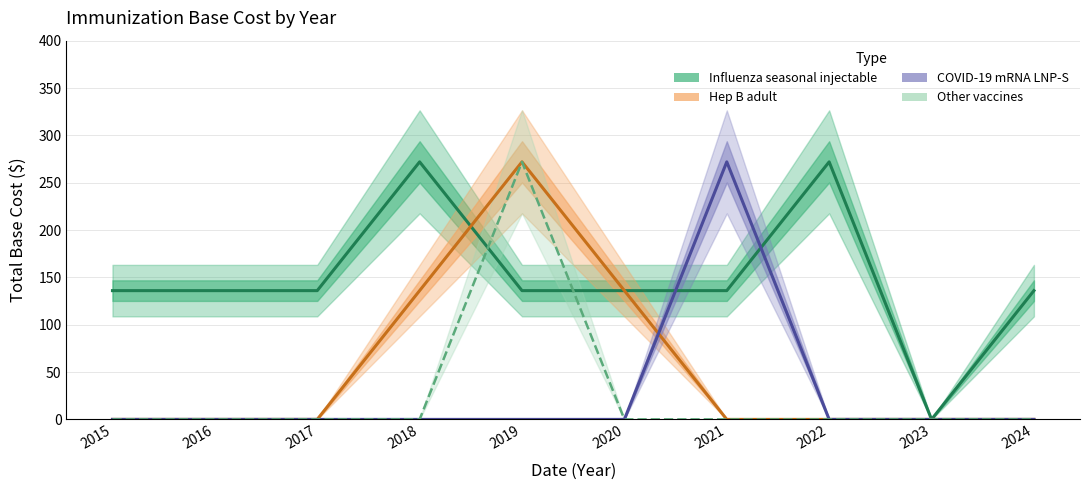

At how many categories does at least one series exceed 9?

9